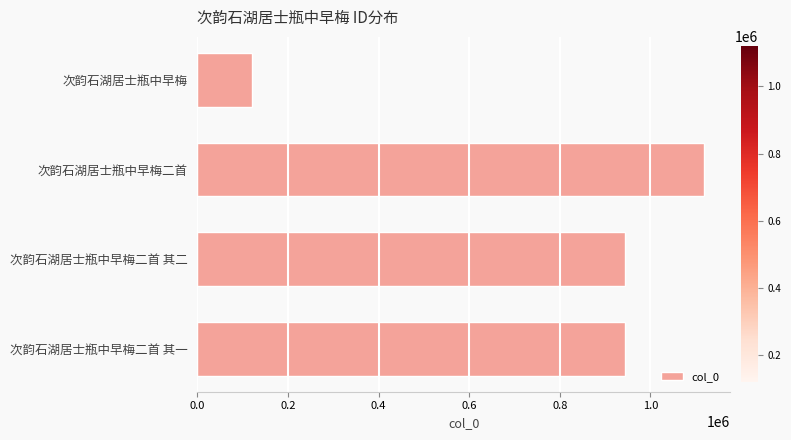

Between 次韵石湖居士瓶中早梅二首 其二 and 次韵石湖居士瓶中早梅二首, which is larger?

次韵石湖居士瓶中早梅二首